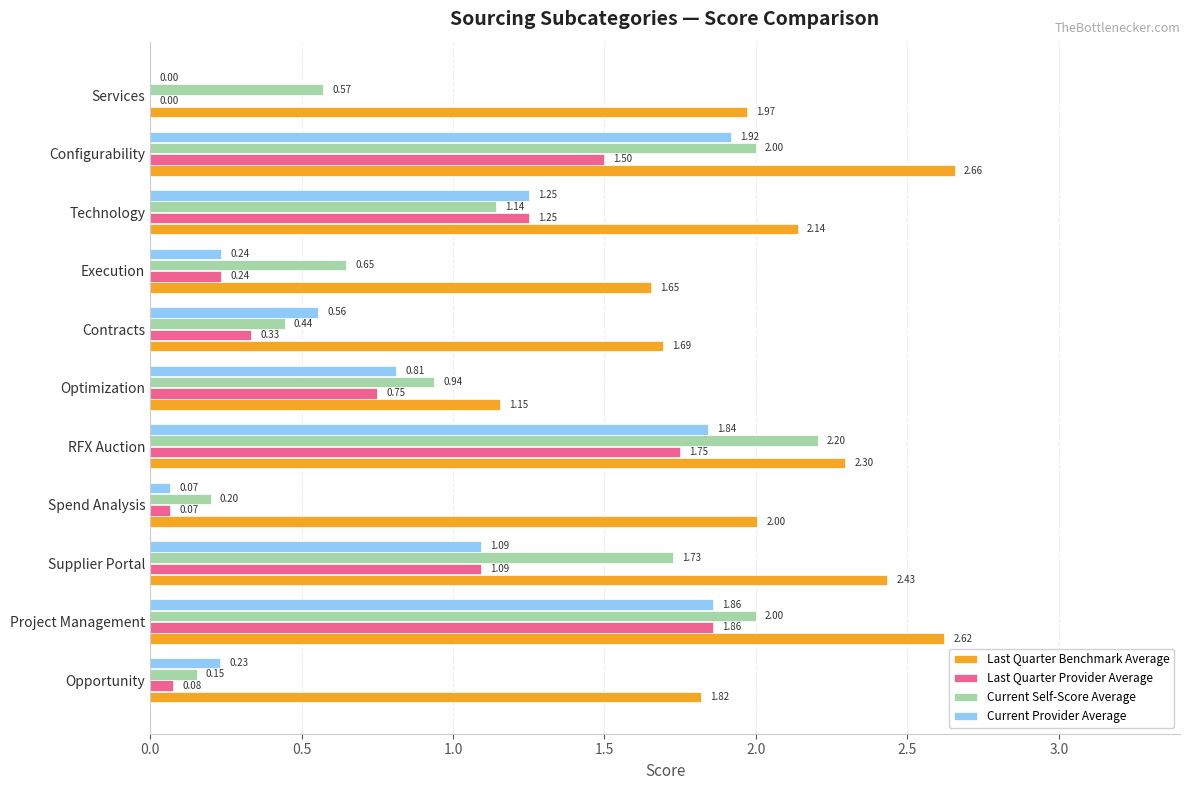

Which series has the largest range (max minus min)?

Current Self-Score Average